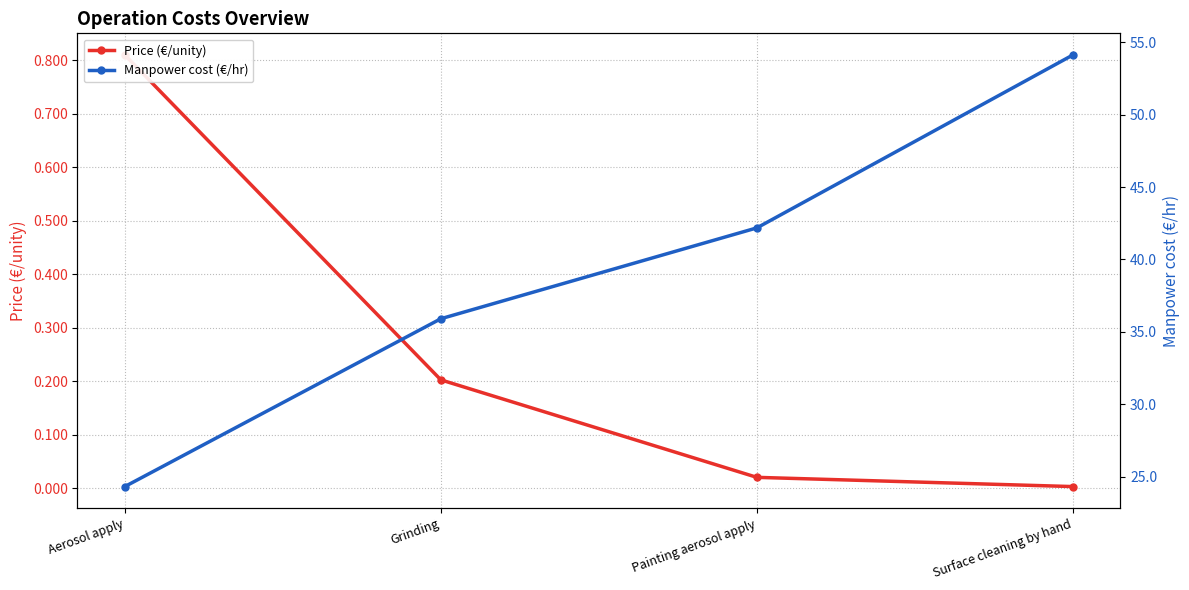

True or false: Price (€/unity) and Manpower cost (€/hr) cross at least once.

False